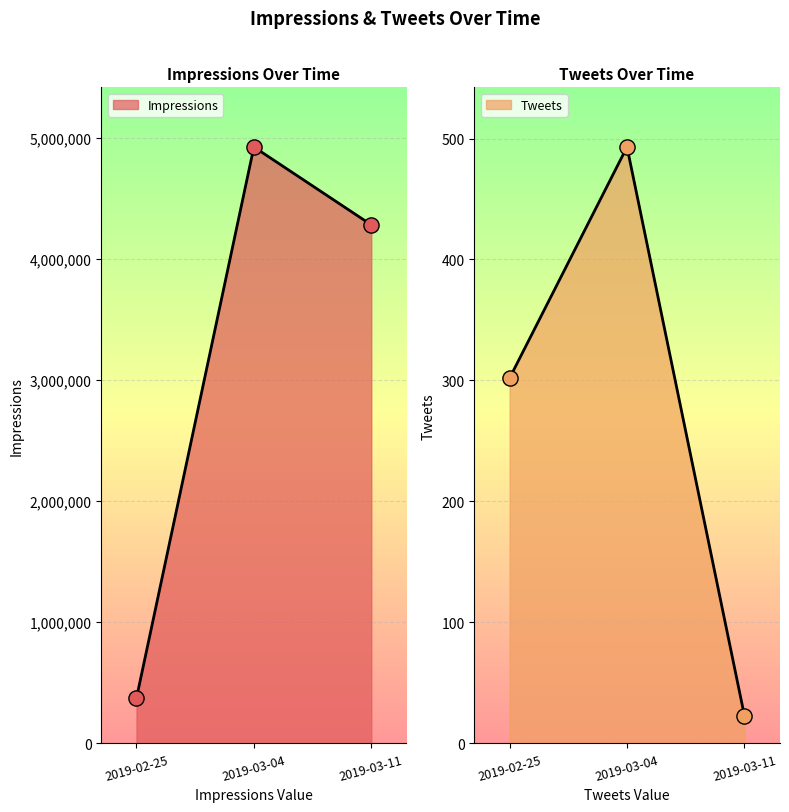

What are all the series names shown in the legend?

Impressions, Tweets